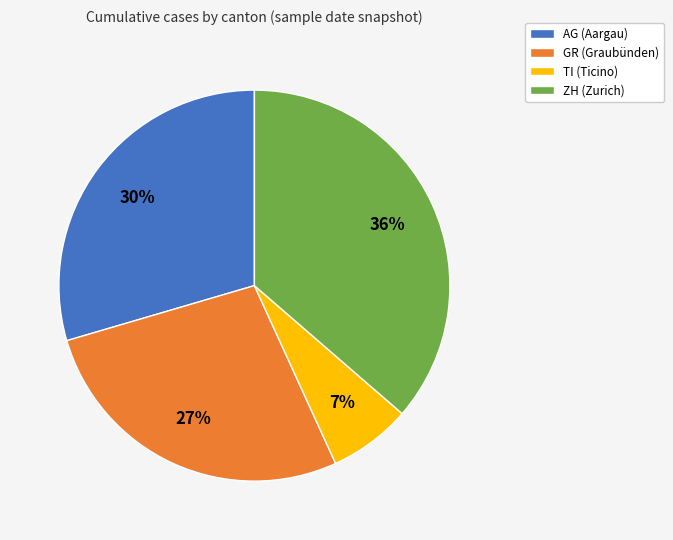

Is it true that ZH is 21% of the pie?

False